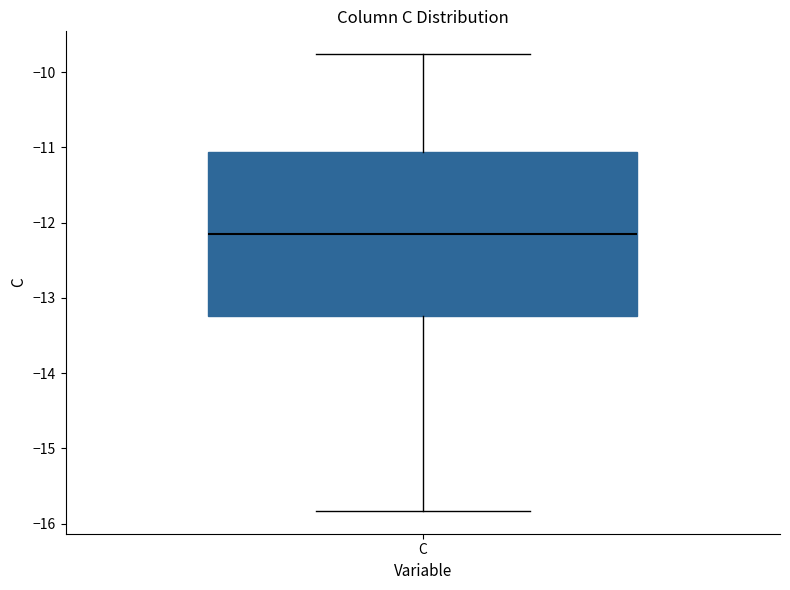

Transcribe this box plot: give where the median line is, the range the box spans, and where the two whiskers end, as read against the y-axis. The values are not printed on the chart, so give them approximately, as read against the axis.

median -12.2, box -13.2 to -11.1, whiskers -15.8 to -9.8